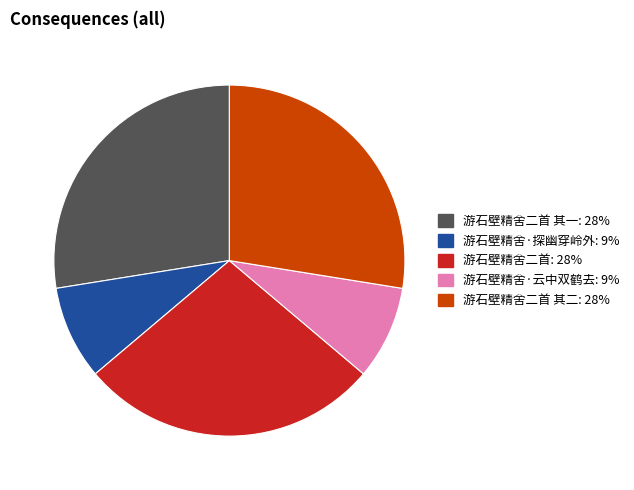

Does any single category account for the majority?

No